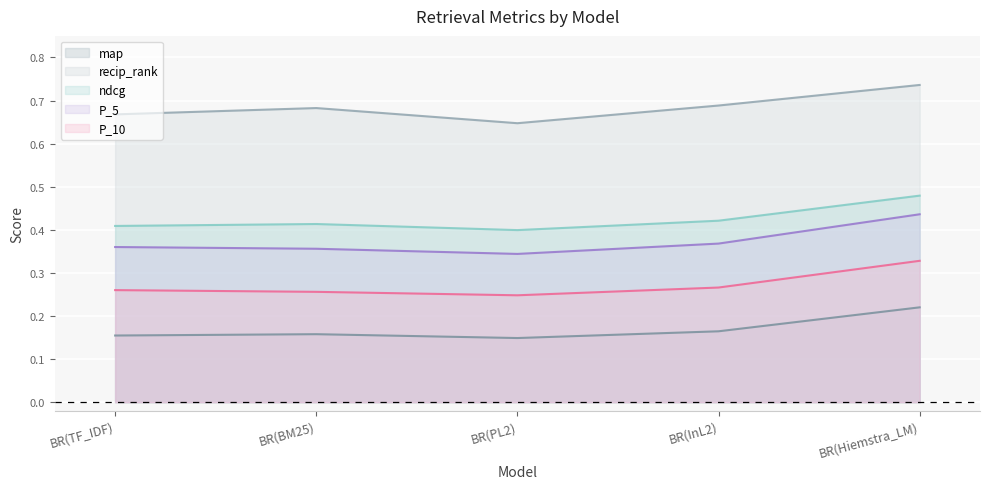

What is the difference between the ndcg values at BR(PL2) and BR(Hiemstra_LM)?

0.1